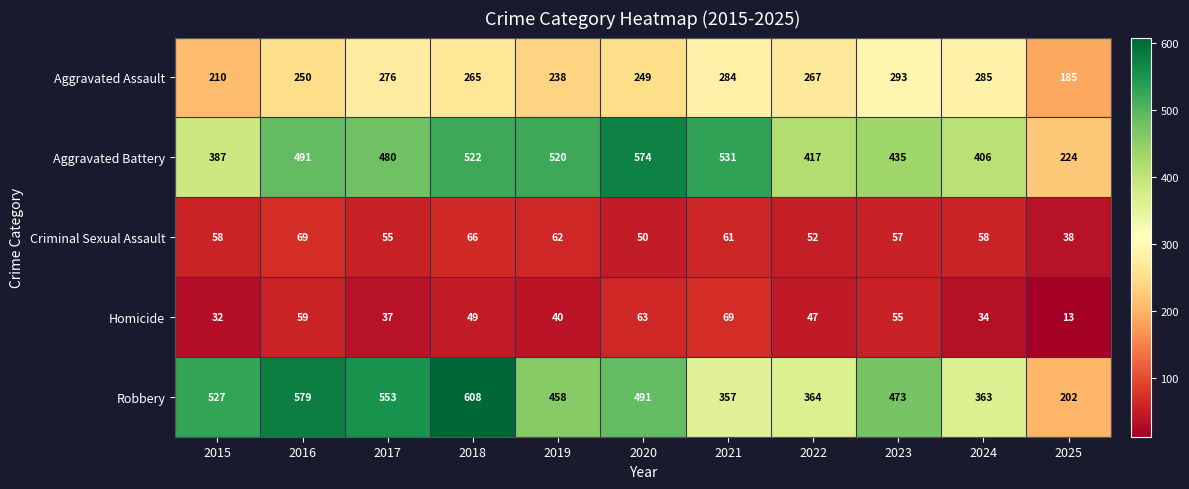

Which category has the highest value across all series?

2018